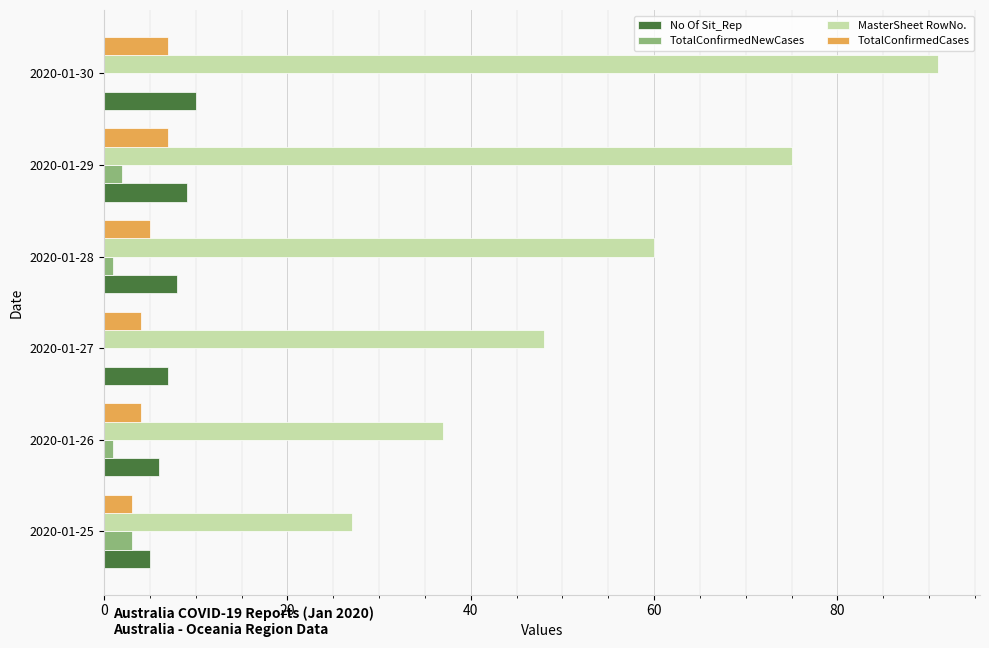

Which series has the largest total across all categories?

MasterSheet RowNo.